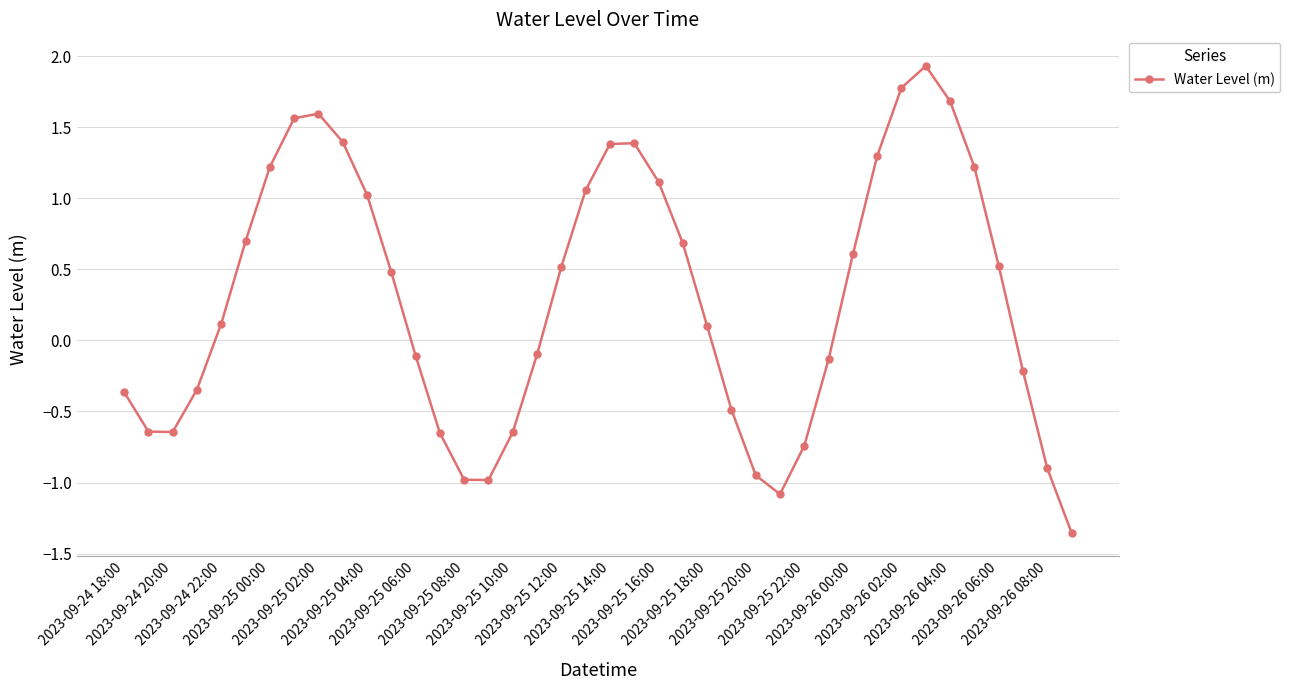

What is the value of the 25th point from the left?

0.1